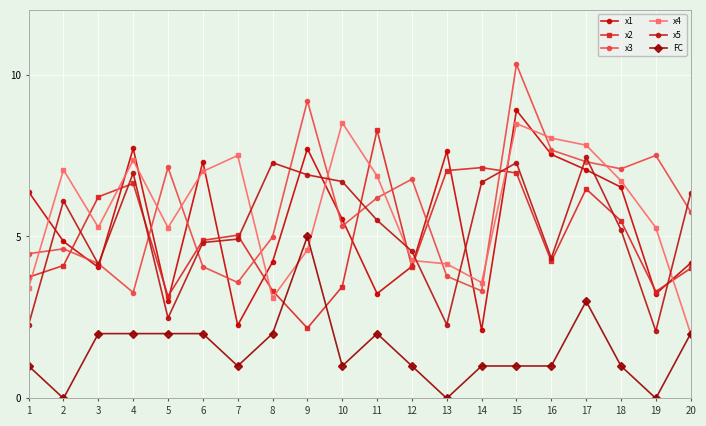

Count the number of categories in the chart.

20